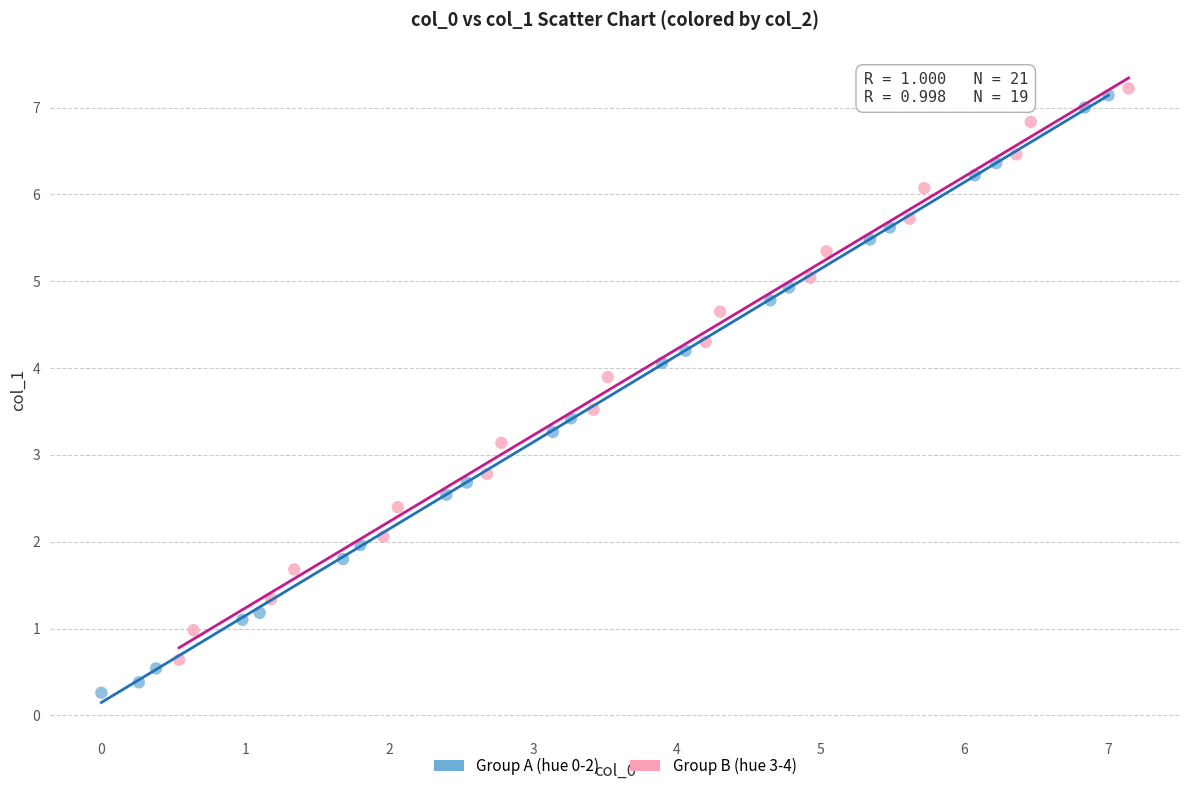

Which series has the largest Y range (max minus min)?

Group A (hue 0-2)